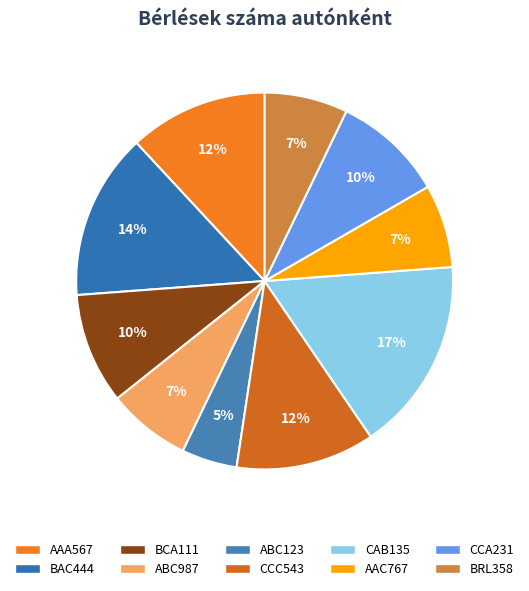

Does any single category account for the majority?

No